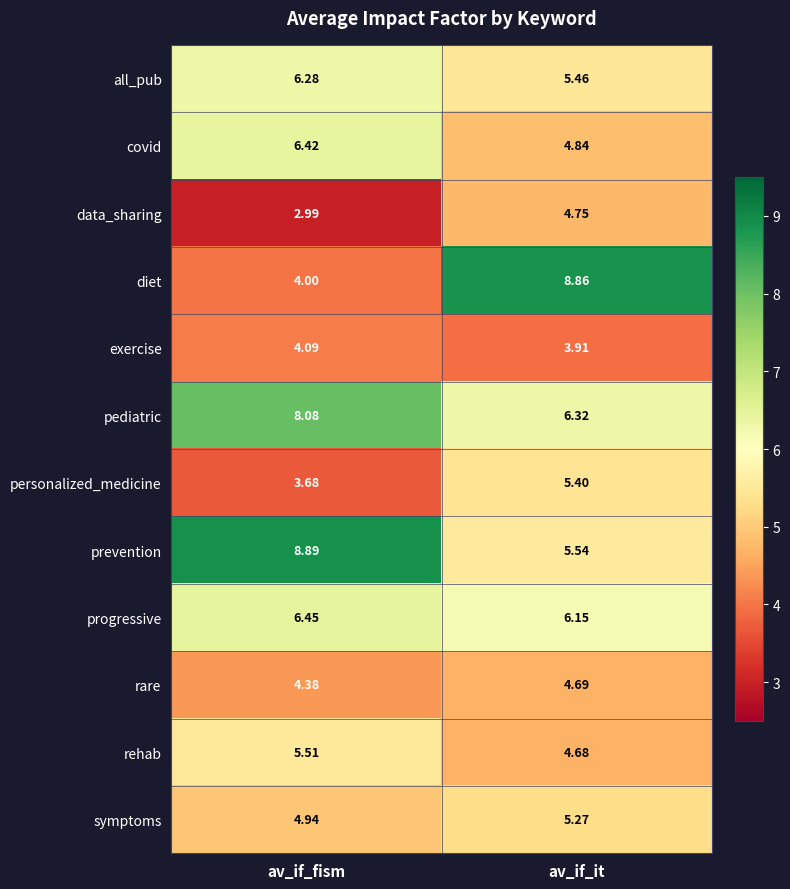

Which series has the widest spread of values?

diet